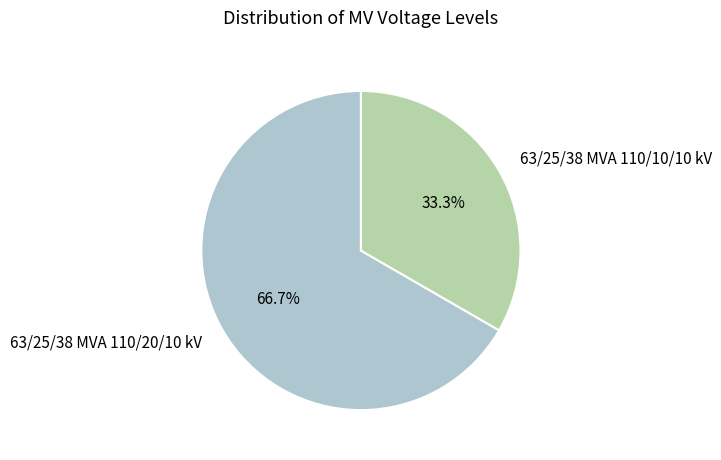

Rank the categories by value from lowest to highest.

63/25/38 MVA 110/10/10 kV, 63/25/38 MVA 110/20/10 kV